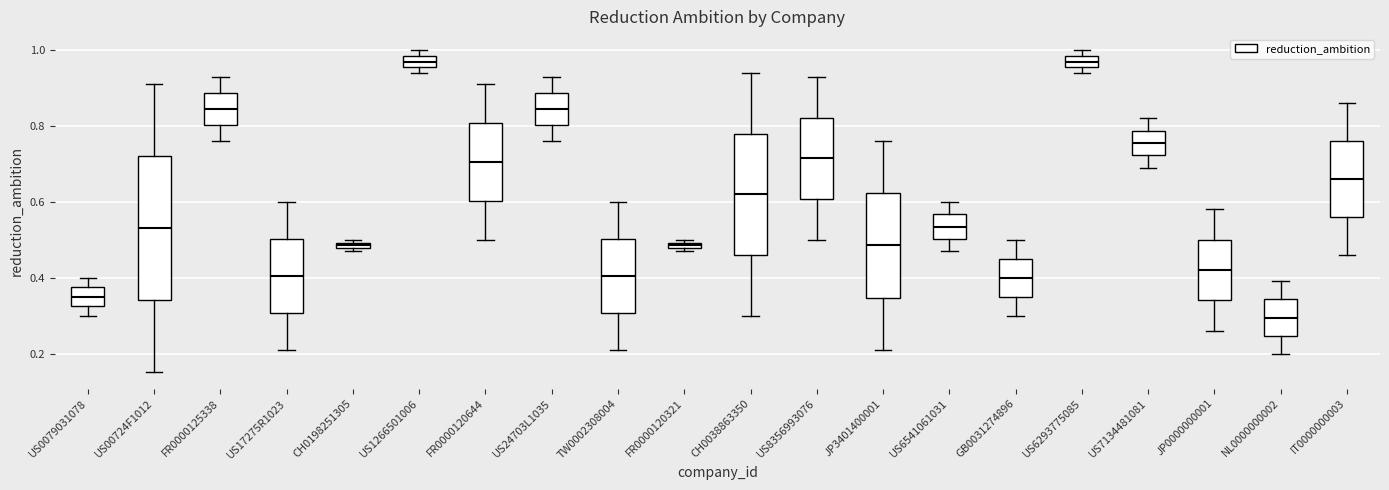

Which box is the tallest, from its lower edge to its upper edge?

US00724F1012